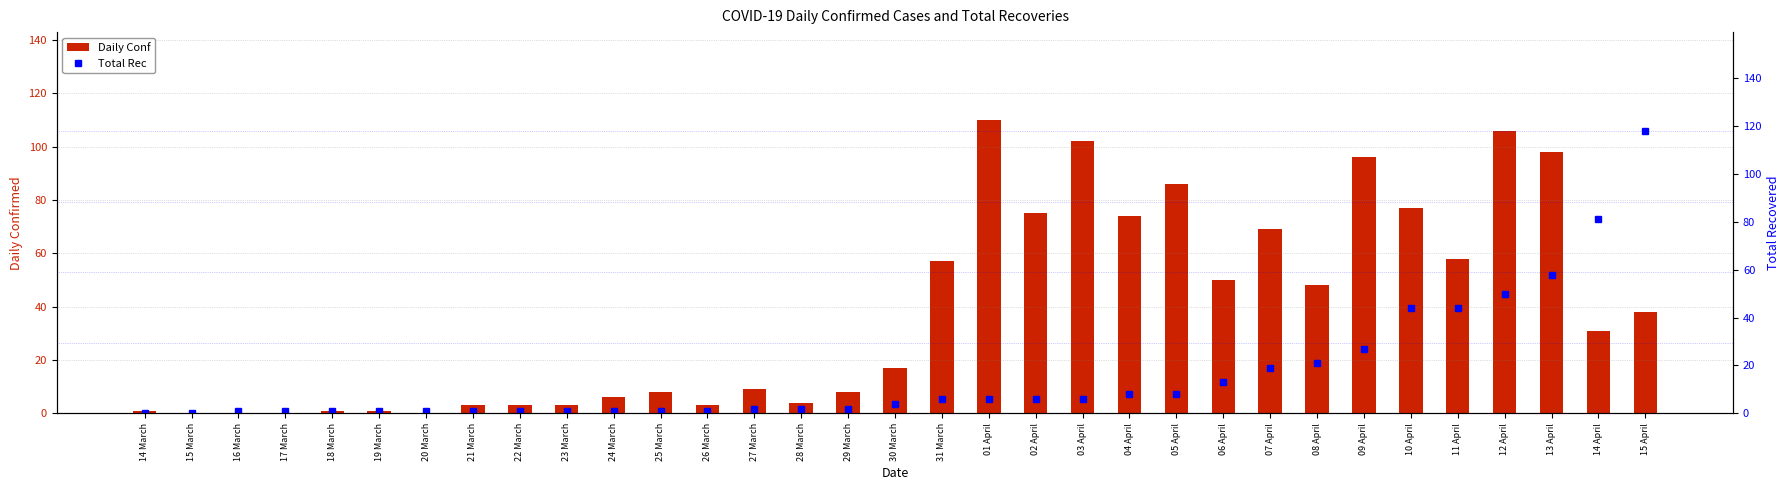

True or false: Total Rec has a value of 1 at 20 March.

True